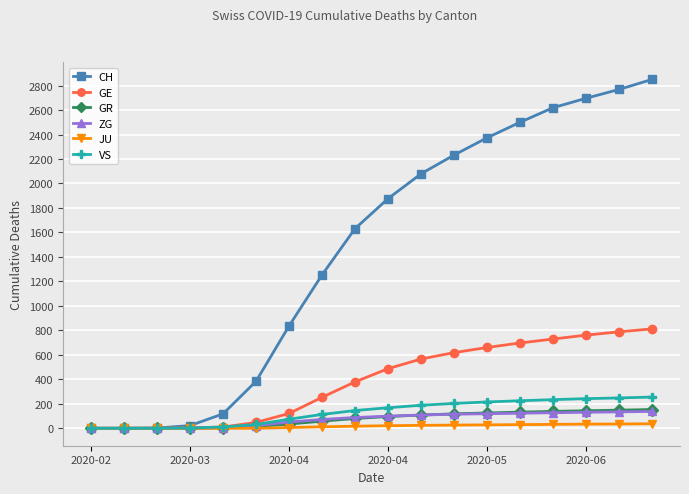

Which series has the largest total across all categories?

CH